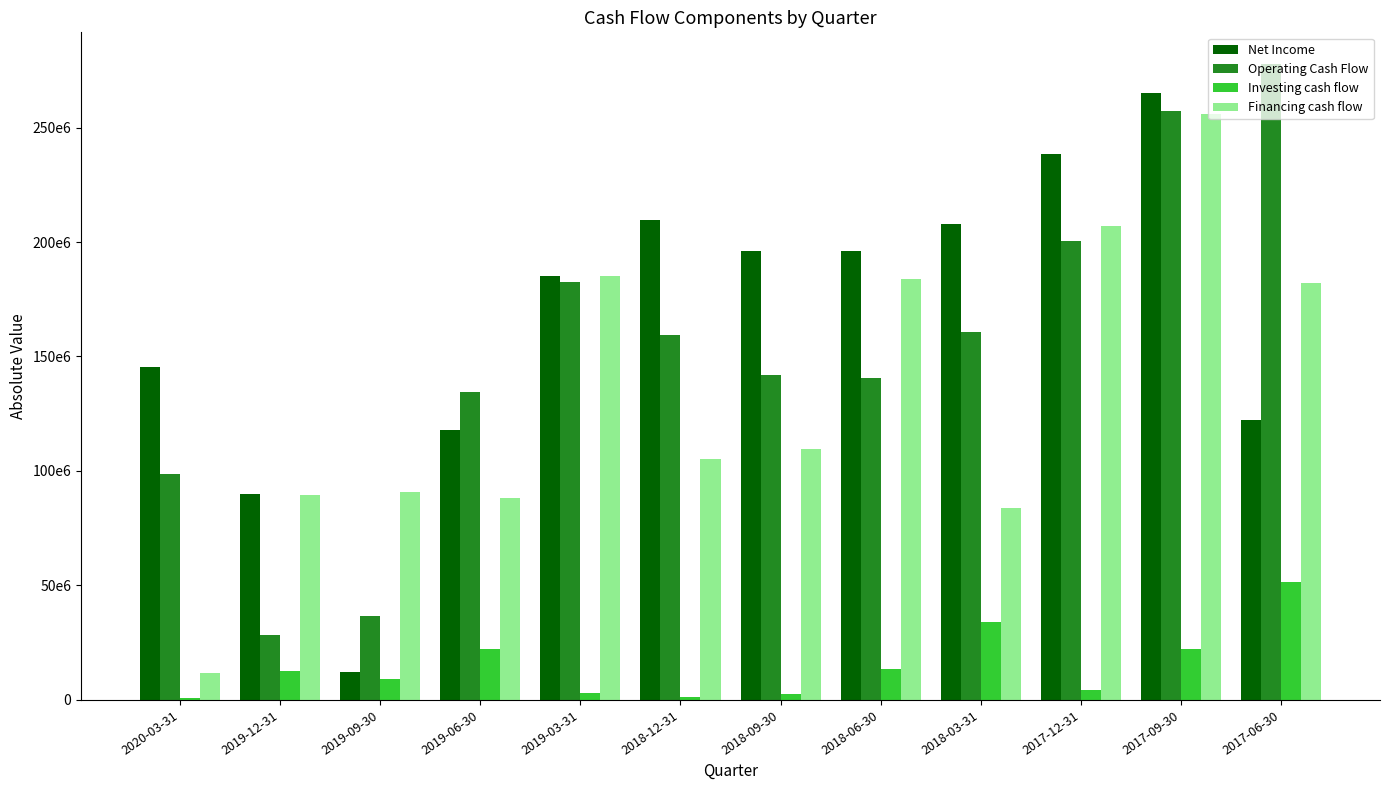

At how many categories does at least one series exceed 85069669?

12